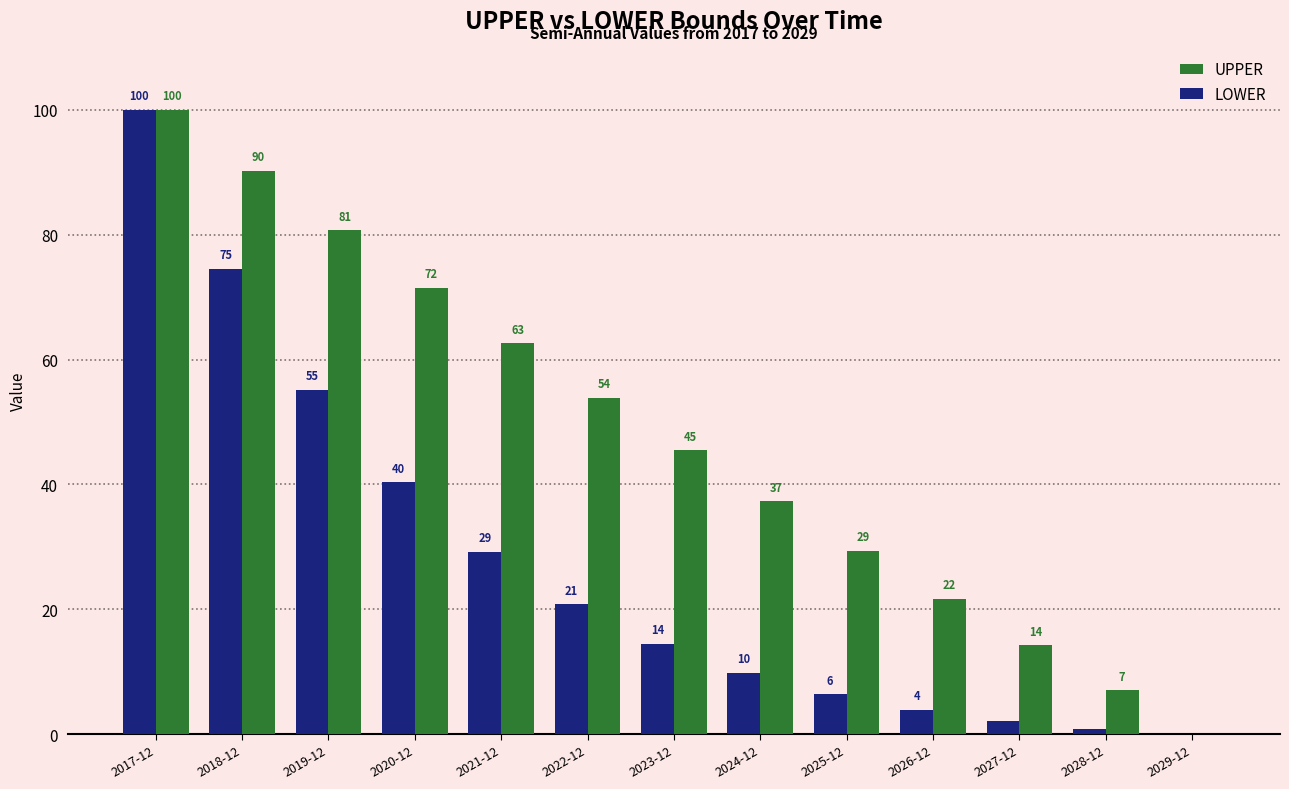

What are all the series names shown in the legend?

UPPER, LOWER